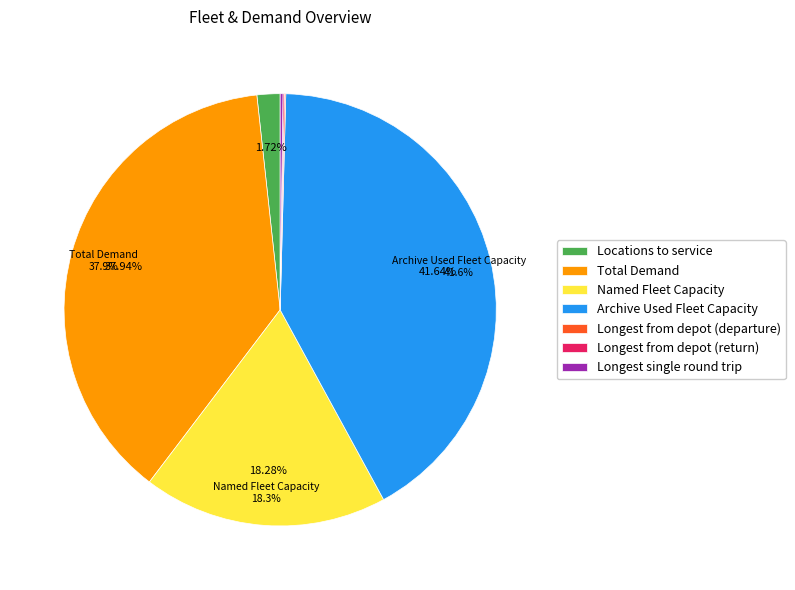

Is it true that Total Demand is 38% of the pie?

True